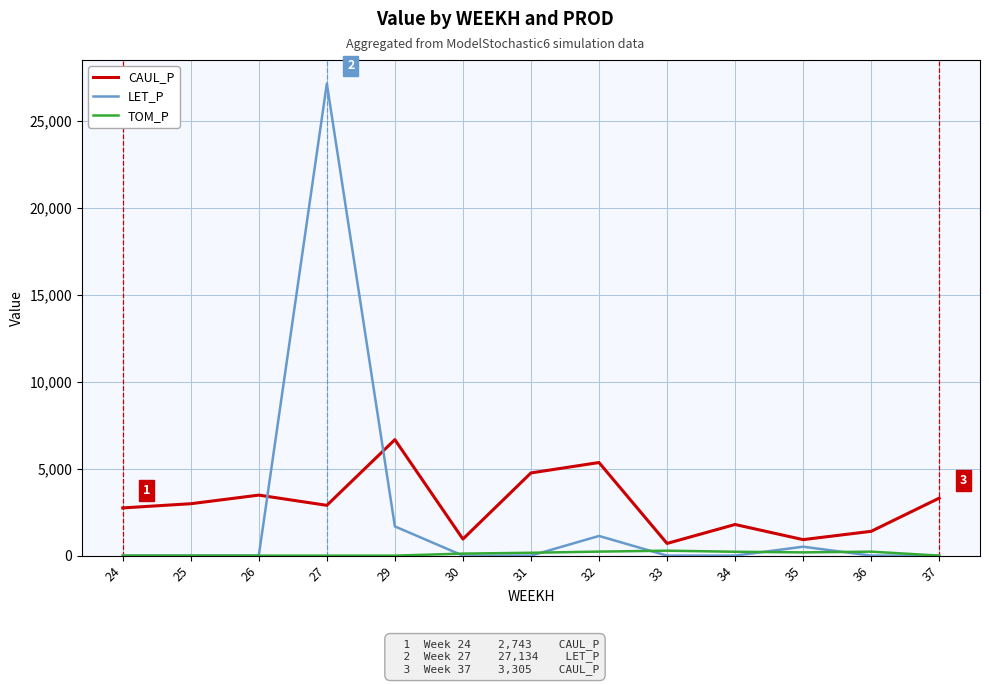

What is the sum of all LET_P values?

30456.5